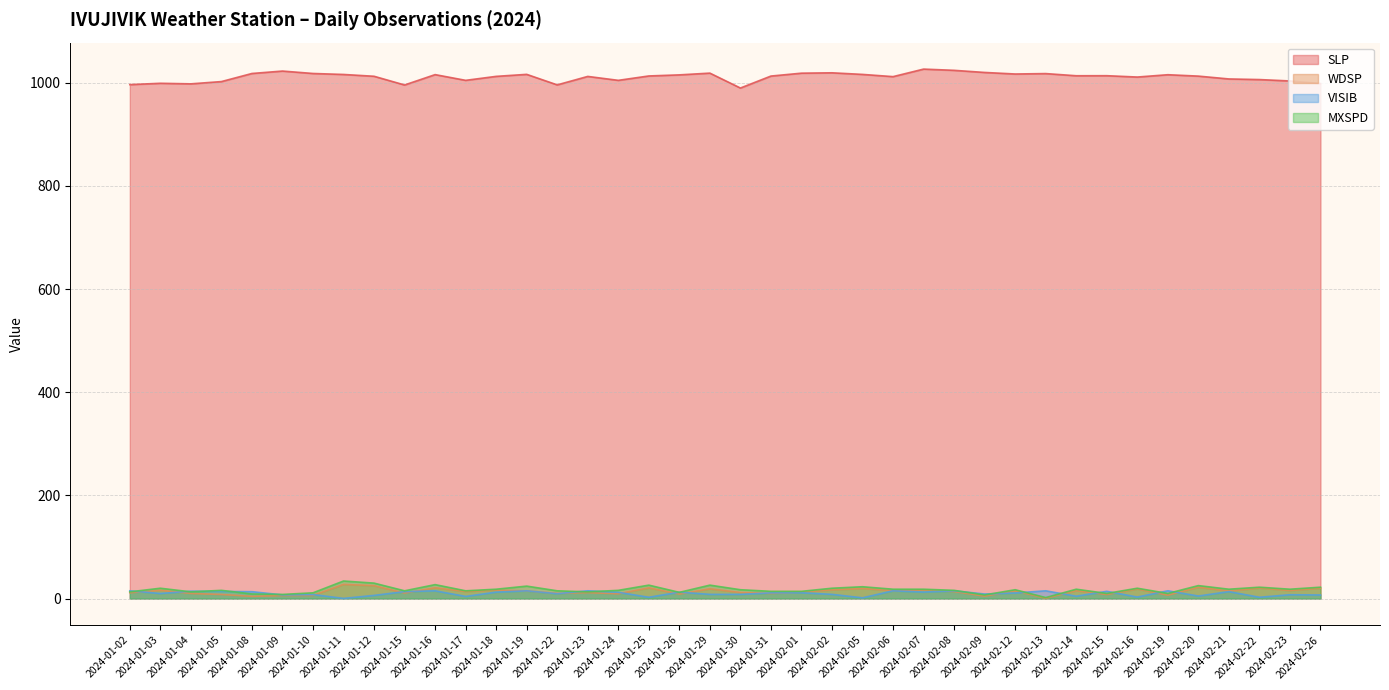

Does the chart display data point markers on the line(s)?

No